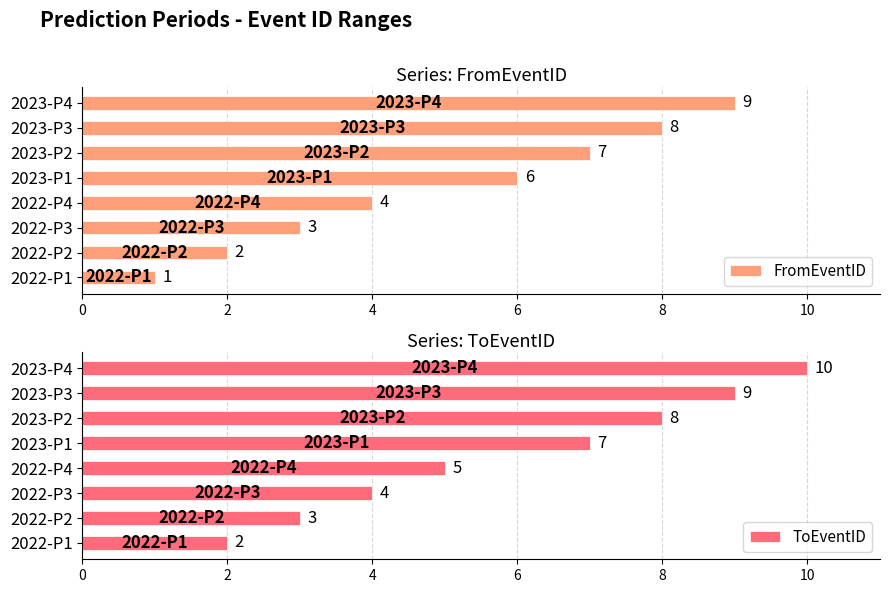

List the series in order of their peak value, highest first.

ToEventID, FromEventID